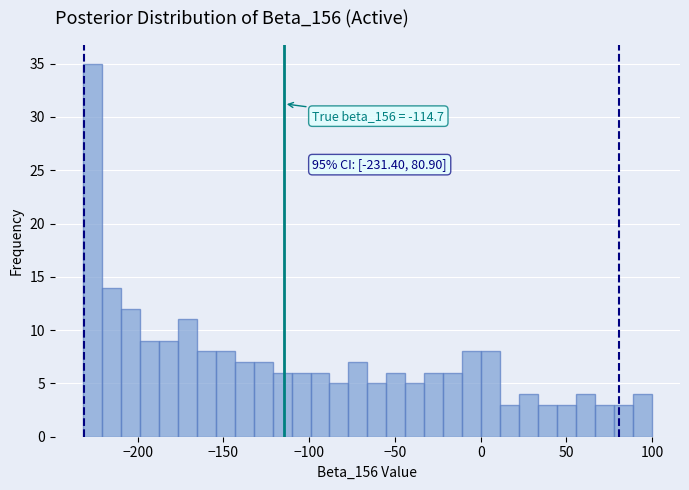

Read against the x-axis, roughly where is the centre of the tallest bar?

-225